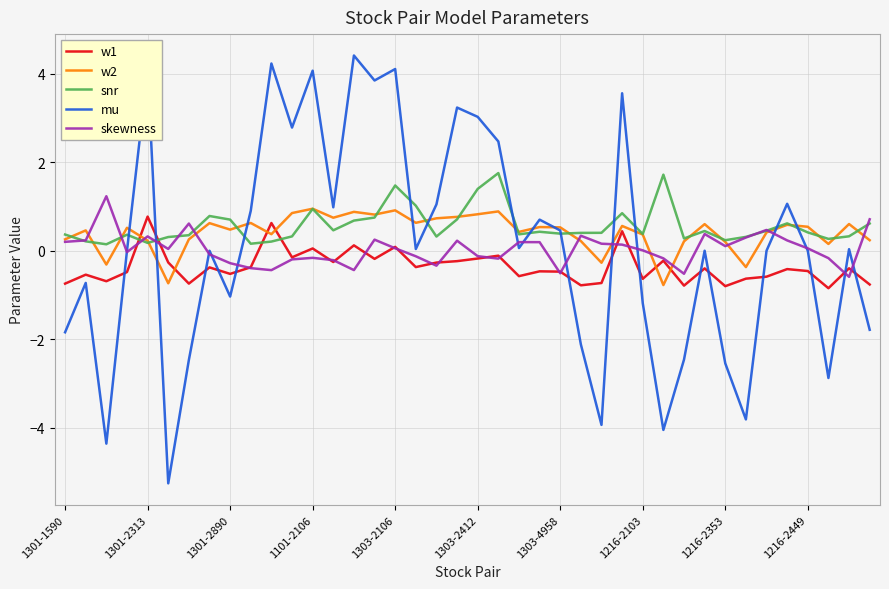

Which series has the widest spread of values?

mu